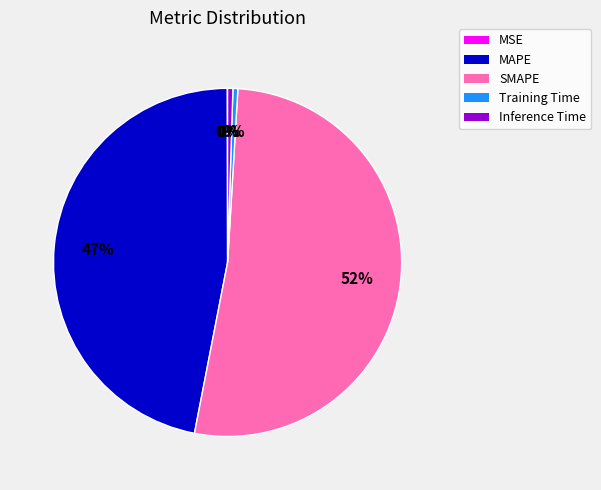

Does Inference Time represent more than half of the total?

No